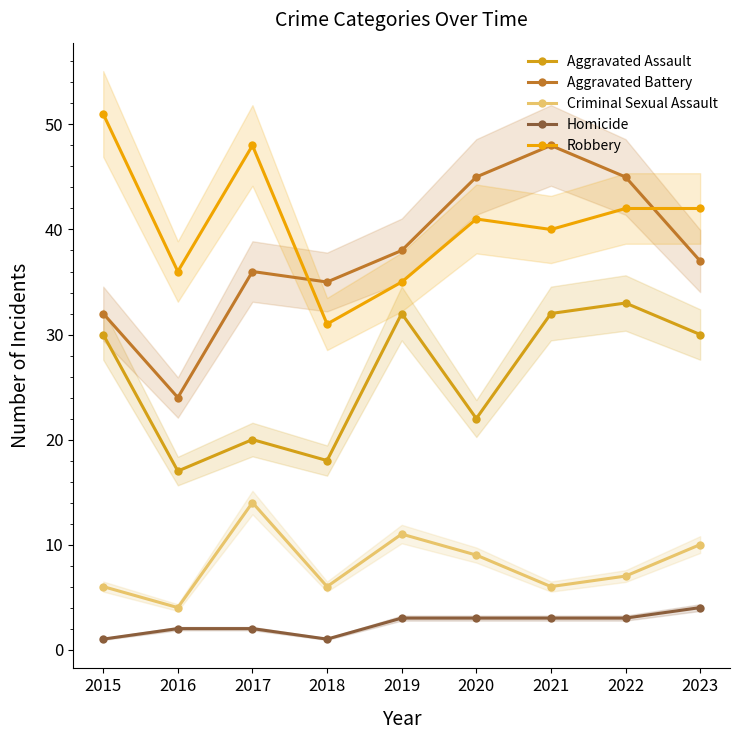

Reading left to right, list all the values displayed in this chart.

Aggravated Assault: 30	17	20	18	32	22	32	33	30
Aggravated Battery: 32	24	36	35	38	45	48	45	37
Criminal Sexual Assault: 6	4	14	6	11	9	6	7	10
Homicide: 1	2	2	1	3	3	3	3	4
Robbery: 51	36	48	31	35	41	40	42	42